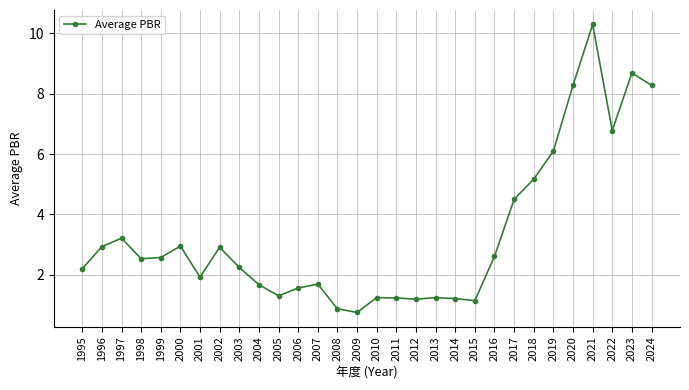

The value at 2007 is 1.7. True or false?

True